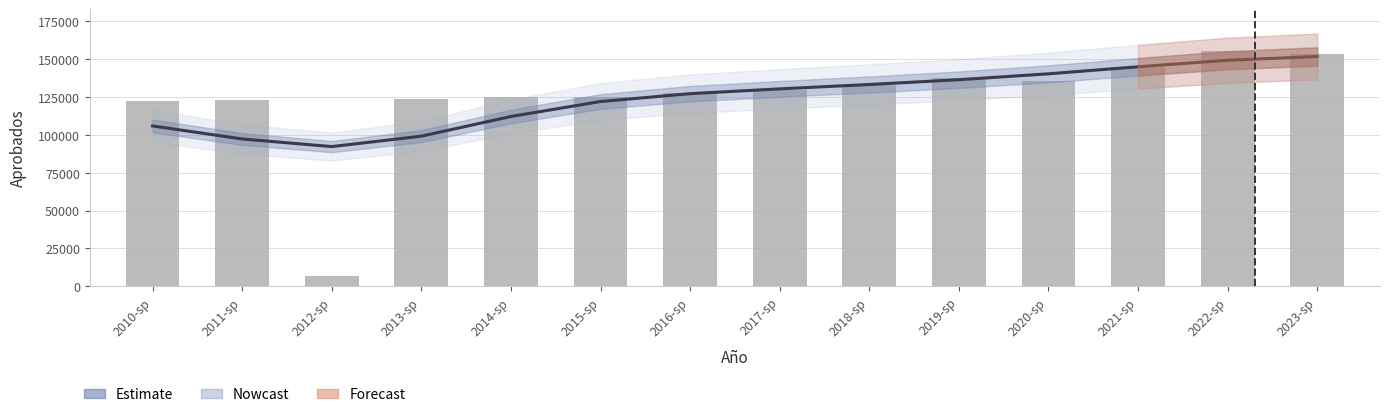

What is the average value of the Estimate series?

124509.4